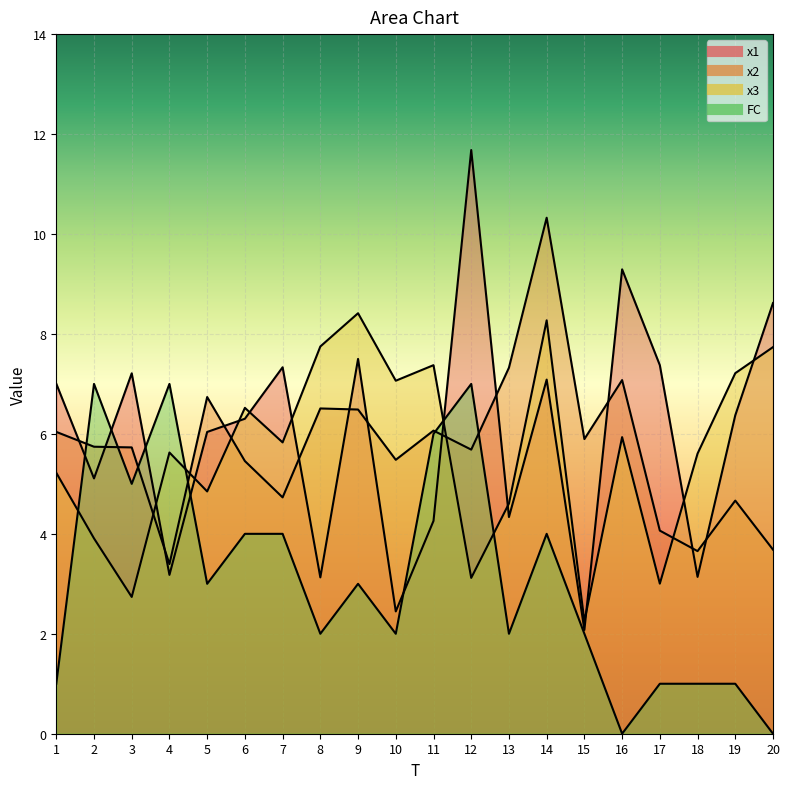

How many times do FC and x3 cross each other?

4